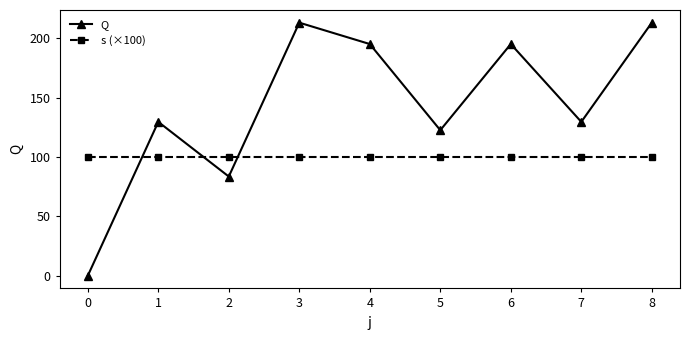

Between which two adjacent categories do Q and s (×100) first intersect?

0 and 1